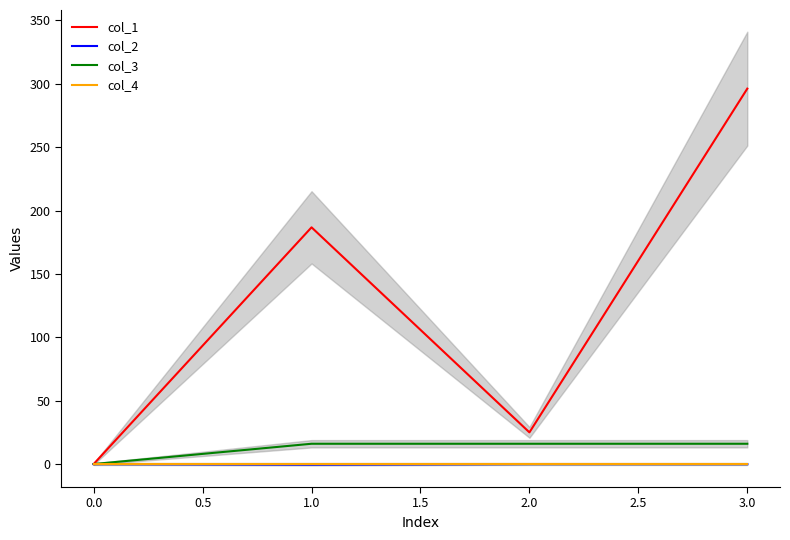

How many categories are shown in the chart?

4